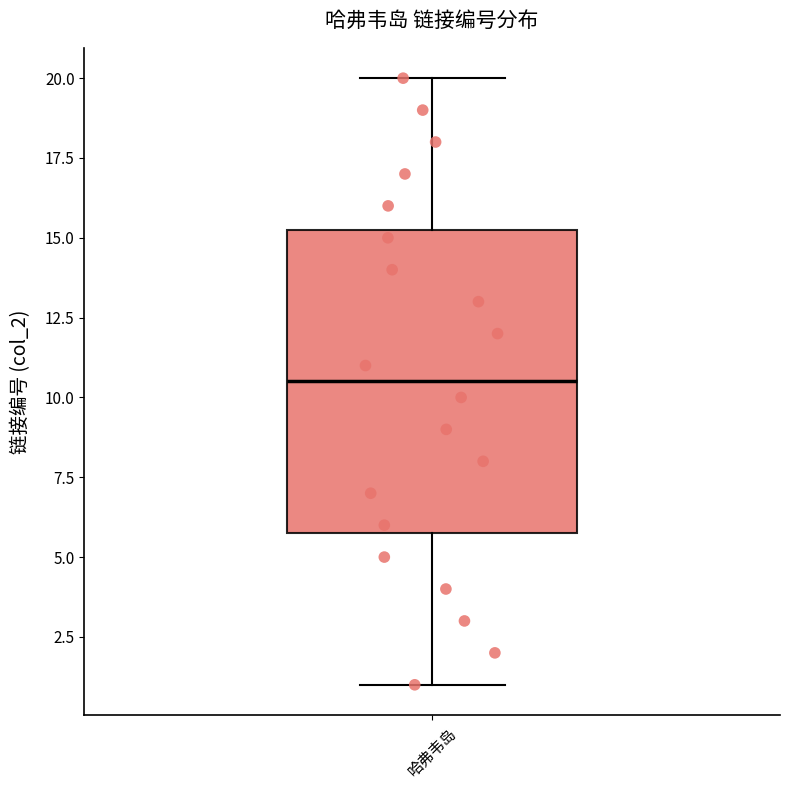

Where does the lower whisker of the box for 哈弗韦岛 end on the y-axis? The values are not printed on the chart, so give them approximately, as read against the axis.

1.0